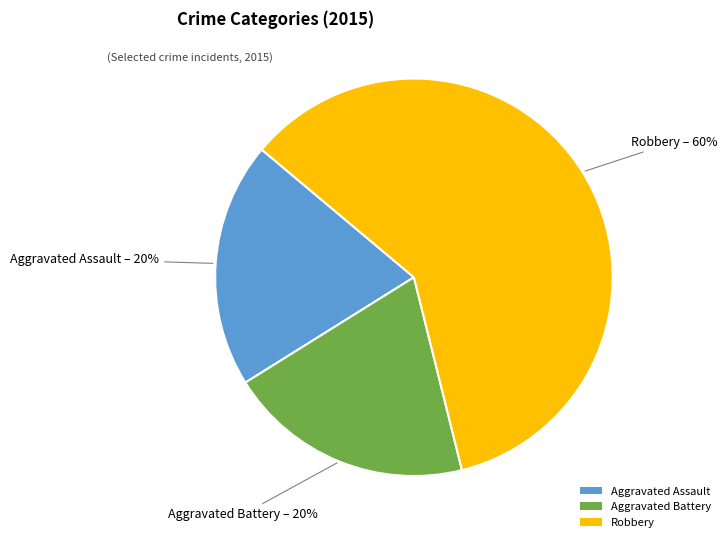

What is the majority slice?

Robbery